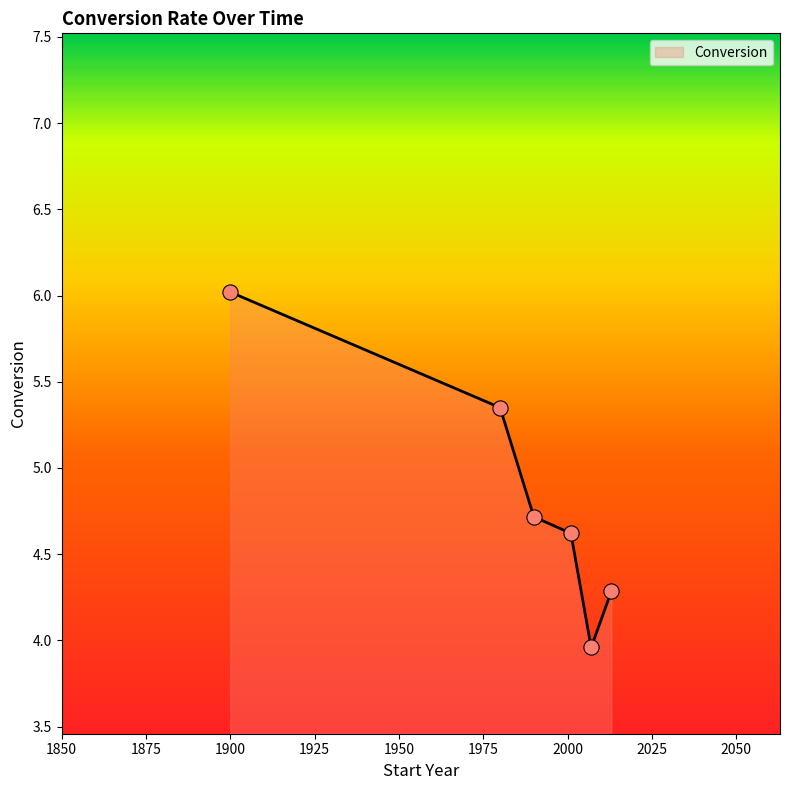

What is the average value?

4.8